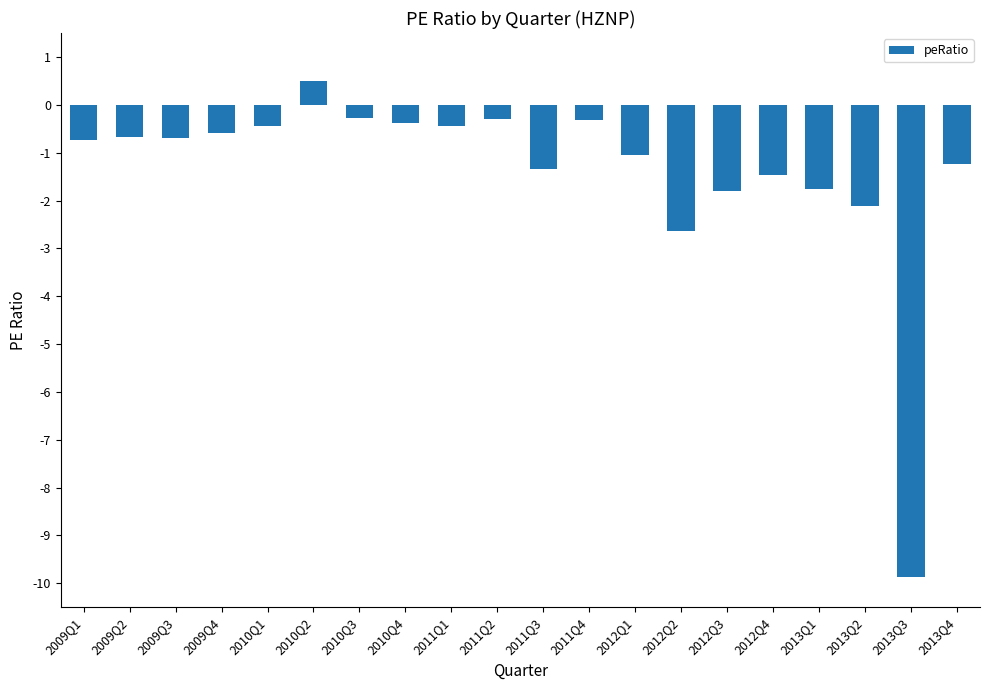

Reading left to right, transcribe all the data shown in this chart.

-0.7	-0.7	-0.7	-0.6	-0.4	0.5	-0.3	-0.4	-0.4	-0.3	-1.3	-0.3	-1.1	-2.6	-1.8	-1.5	-1.8	-2.1	-9.9	-1.2